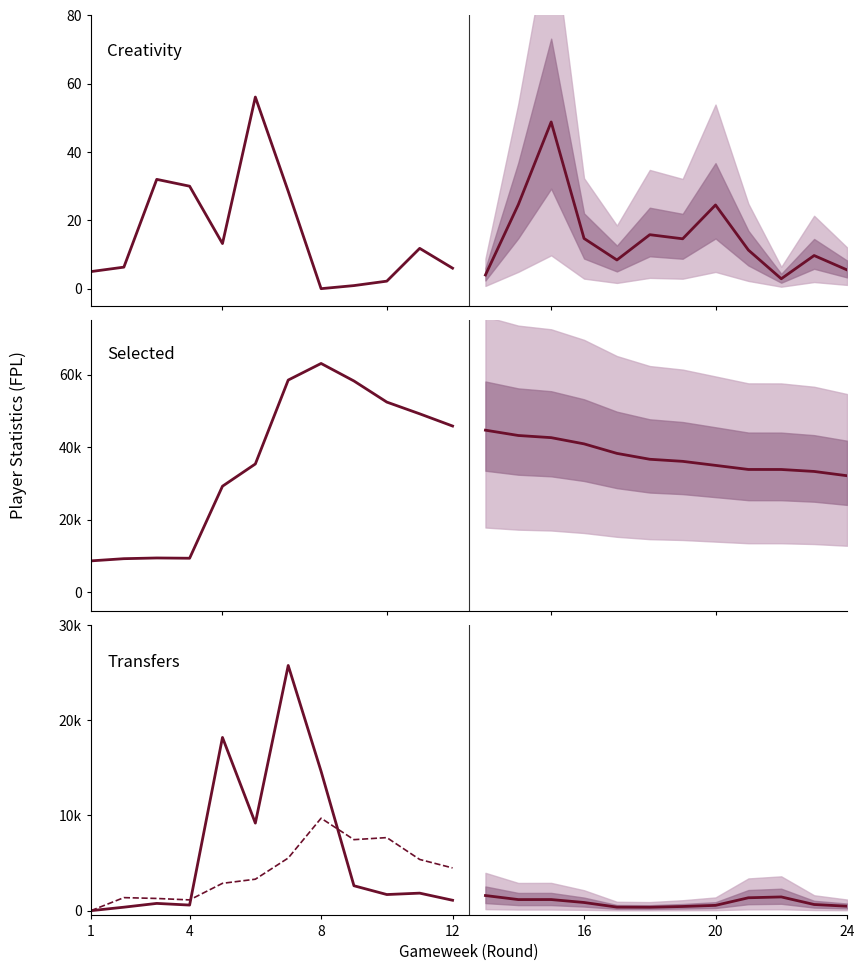

The value of transfers_in at 12 is 1093.0. True or false?

True